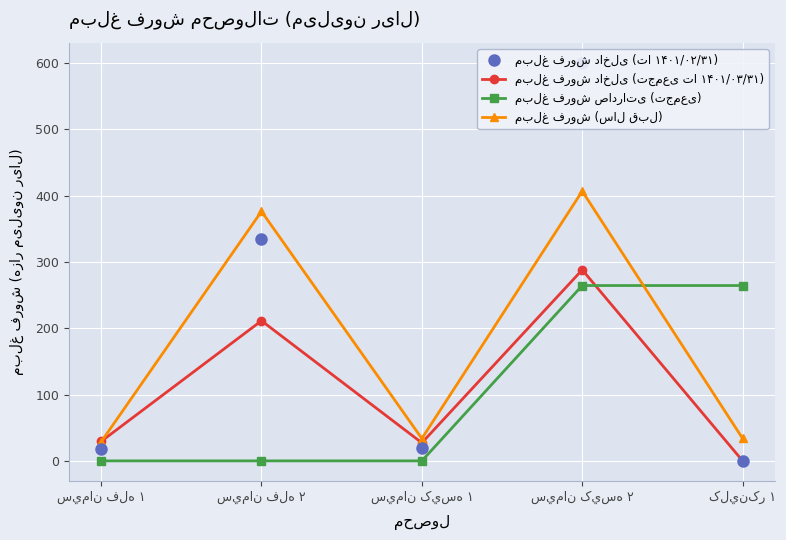

True or false: مبلغ فروش داخلی (تجمعی تا ۱۴۰۱/۰۳/۳۱) has more than 2 points higher than both neighbors.

False